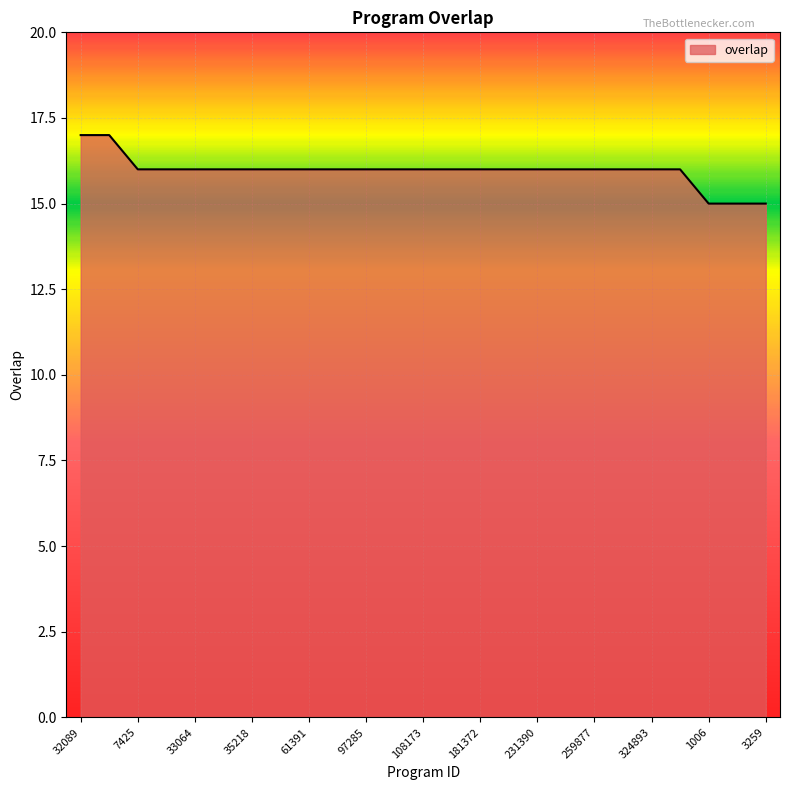

What is the smallest value displayed?

15